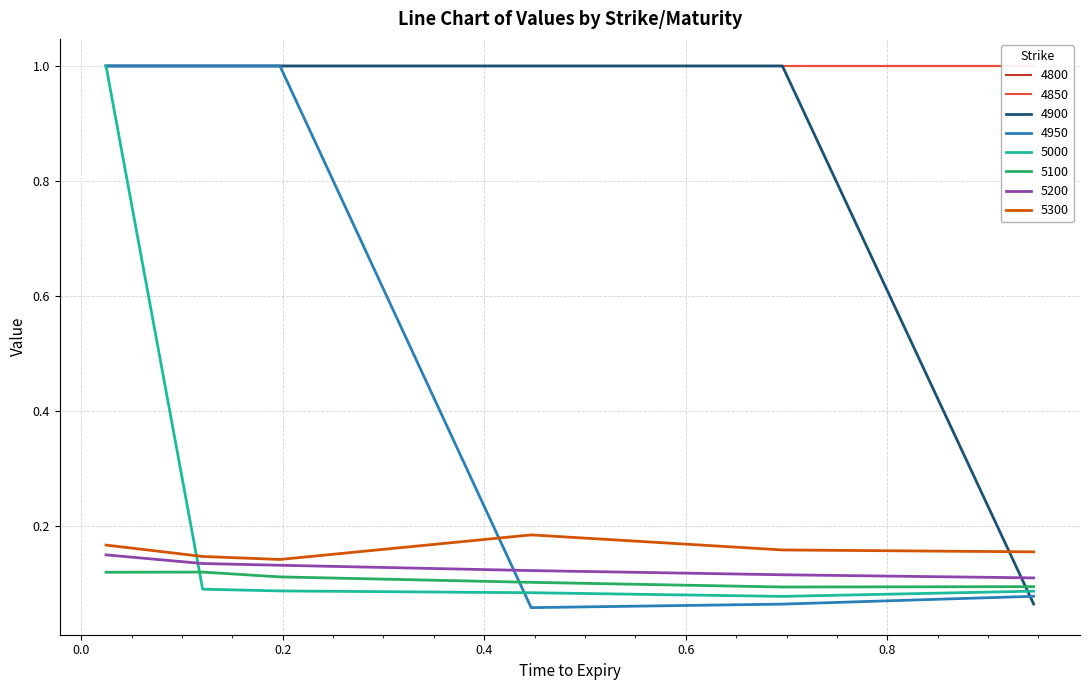

What is the label of the 6th point from the left?

0.9452054794520548